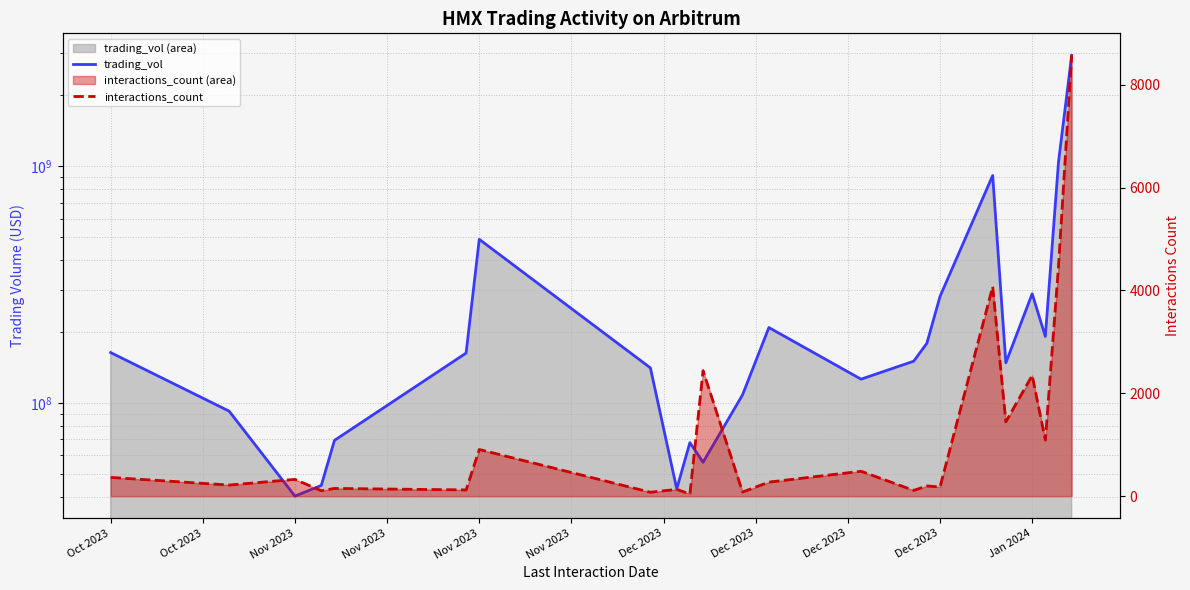

True or false: trading_vol and interactions_count intersect in this chart.

False